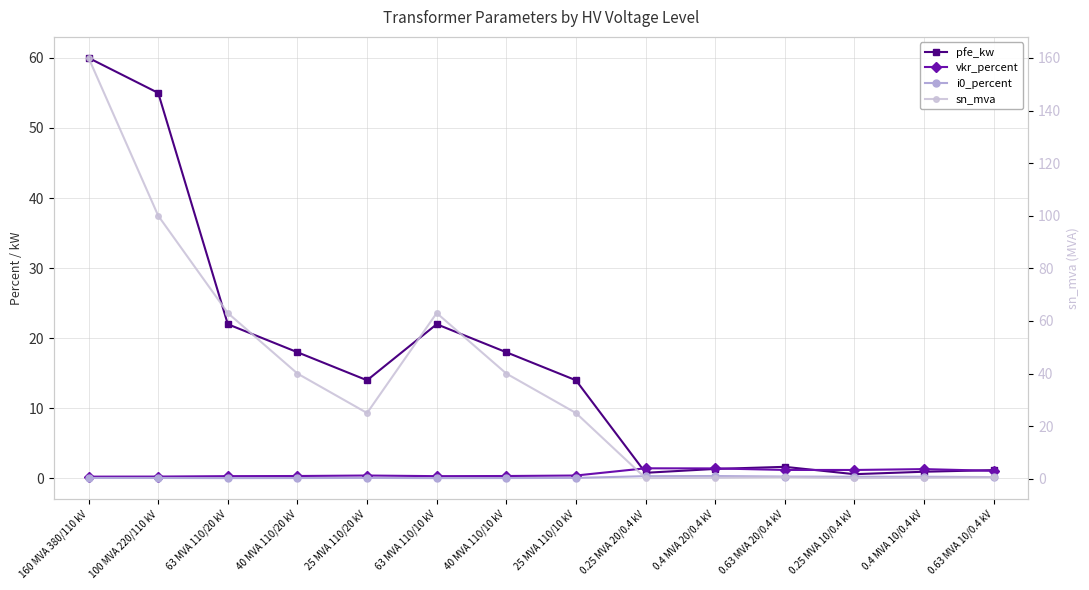

How many lines are shown in the chart?

4